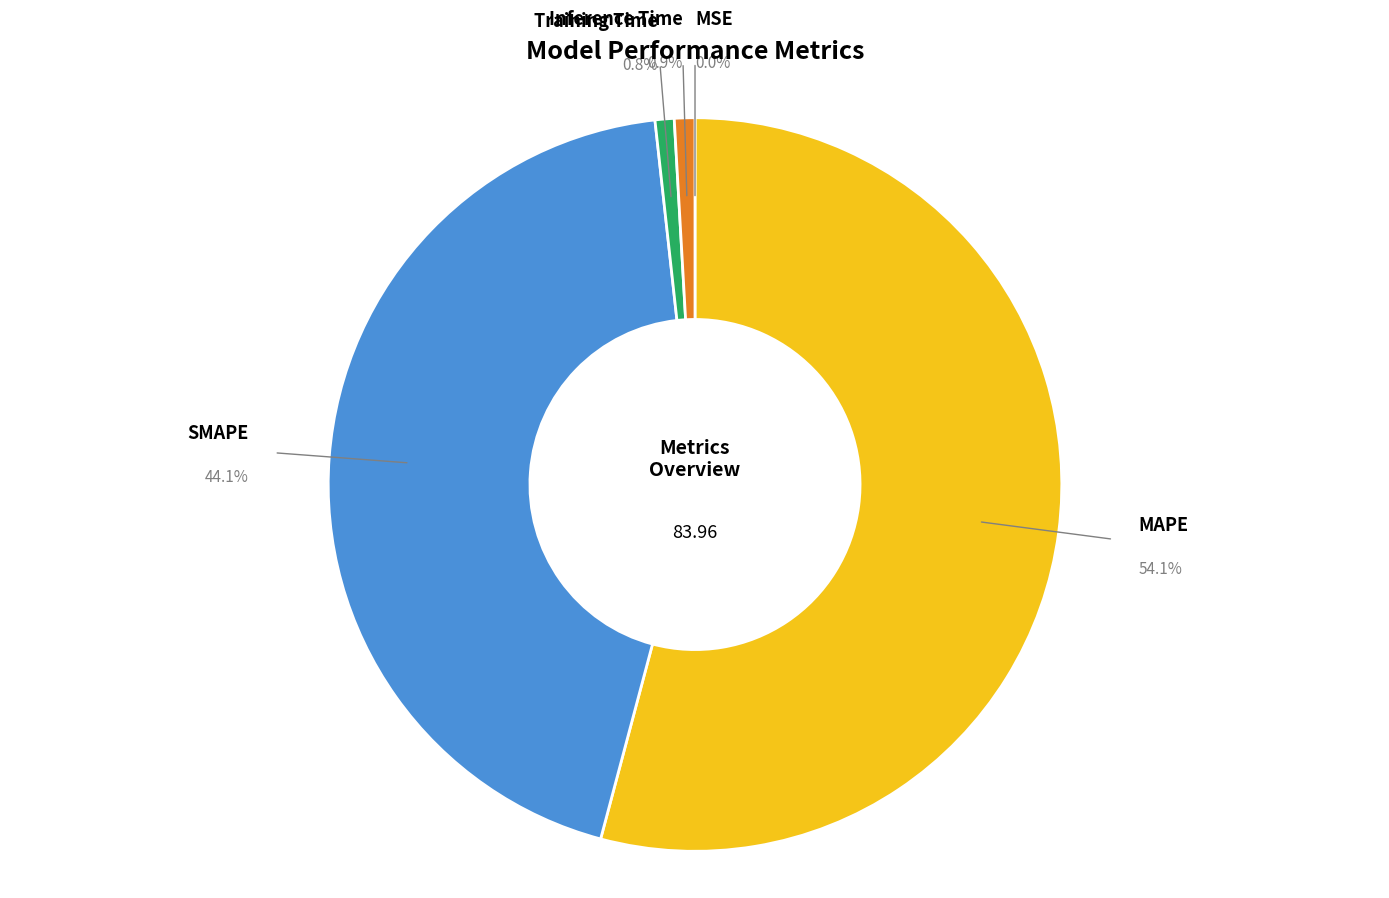

Is there any slice that represents more than half of the pie?

Yes